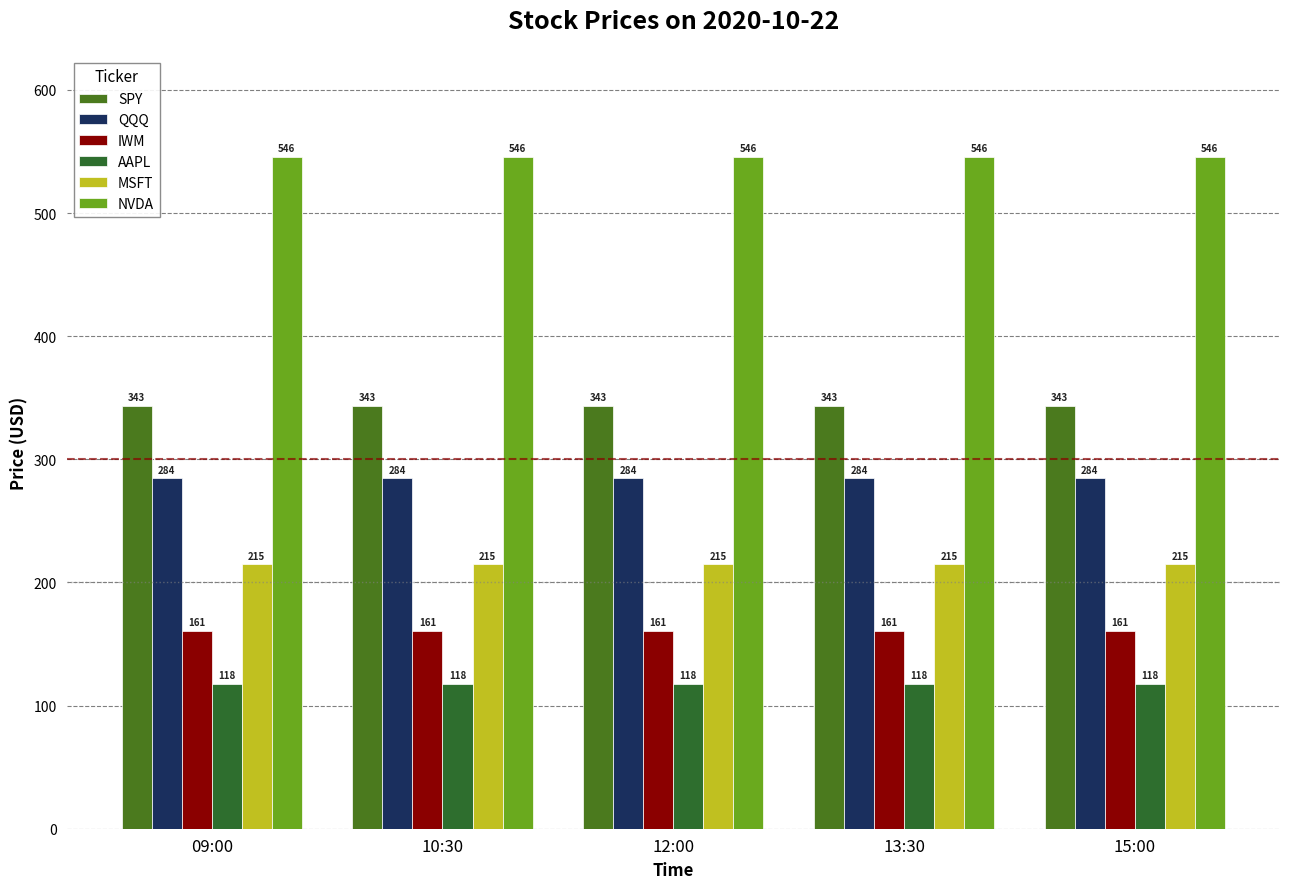

What position from the right is 09:00?

5